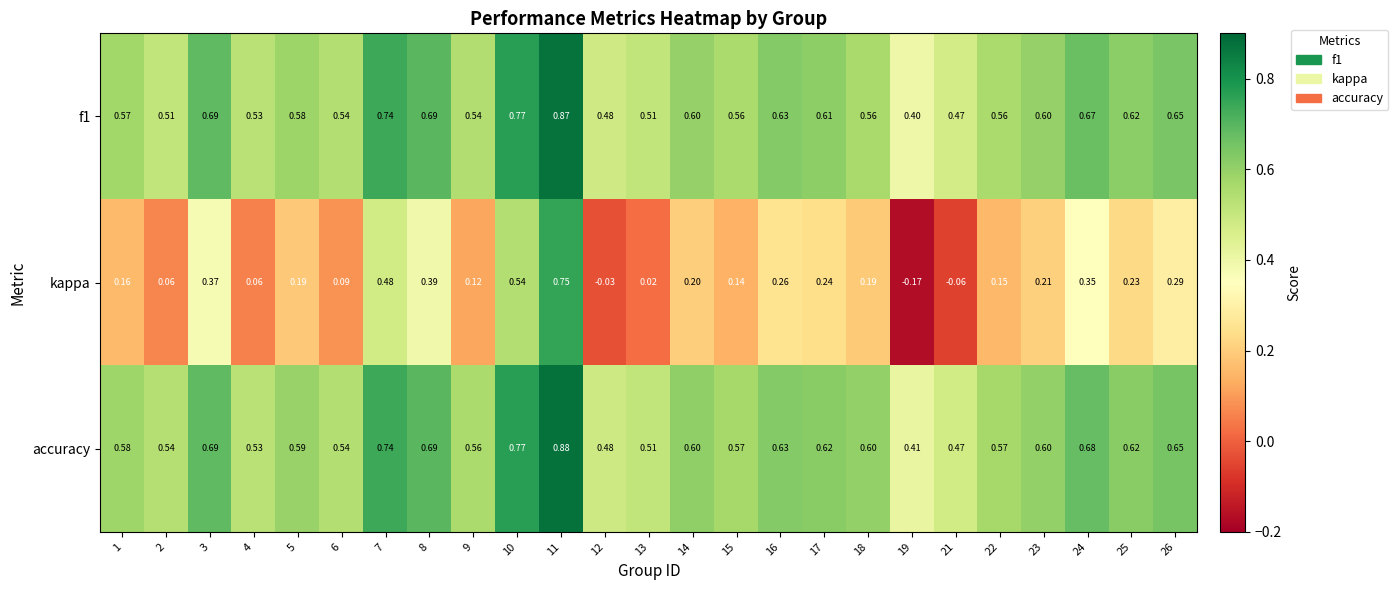

Which series has the widest spread of values?

kappa